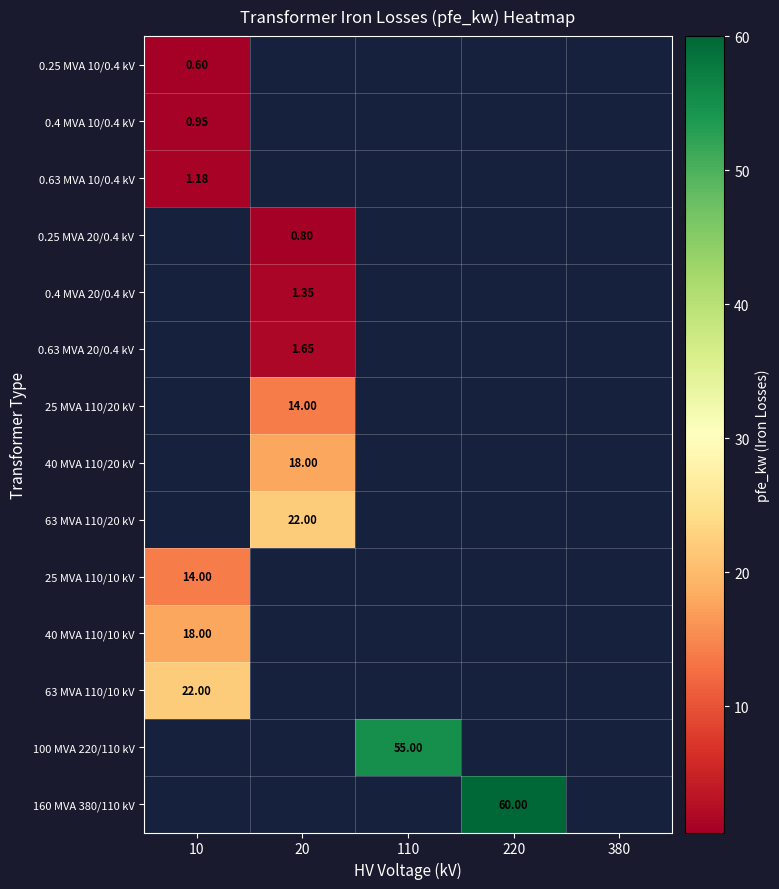

What is the minimum value shown in the chart?

0.6